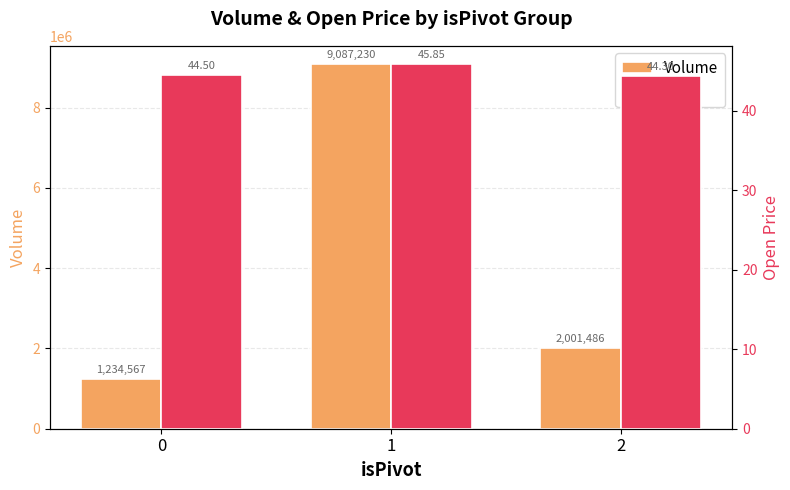

What is the difference between the highest and lowest values at 1?

9087184.2